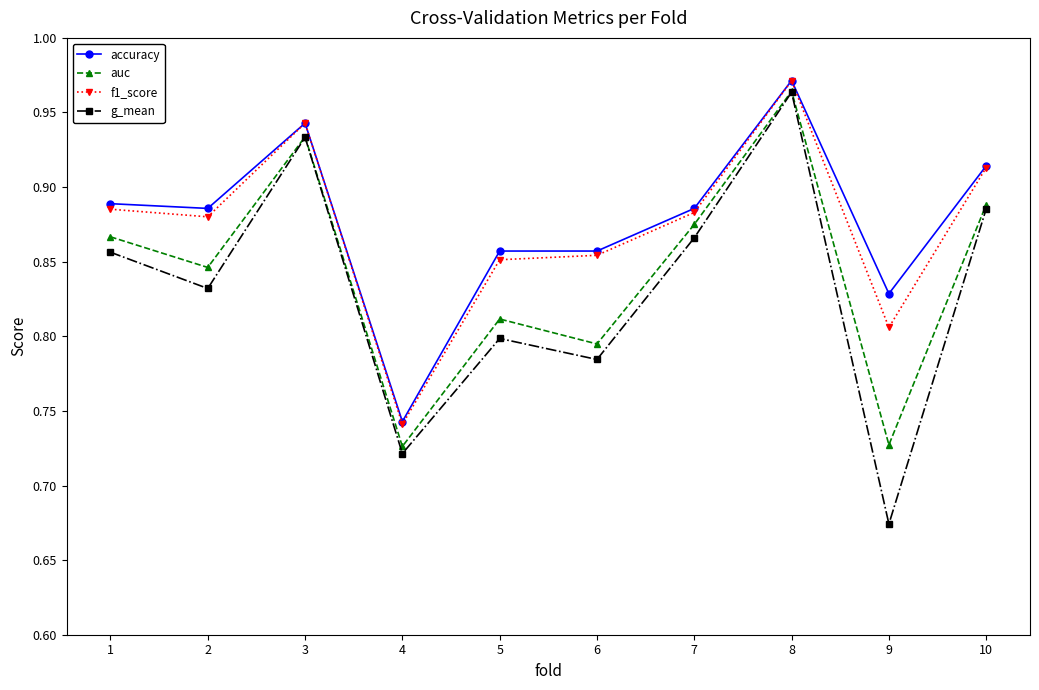

At which category does auc reach its first local valley?

2